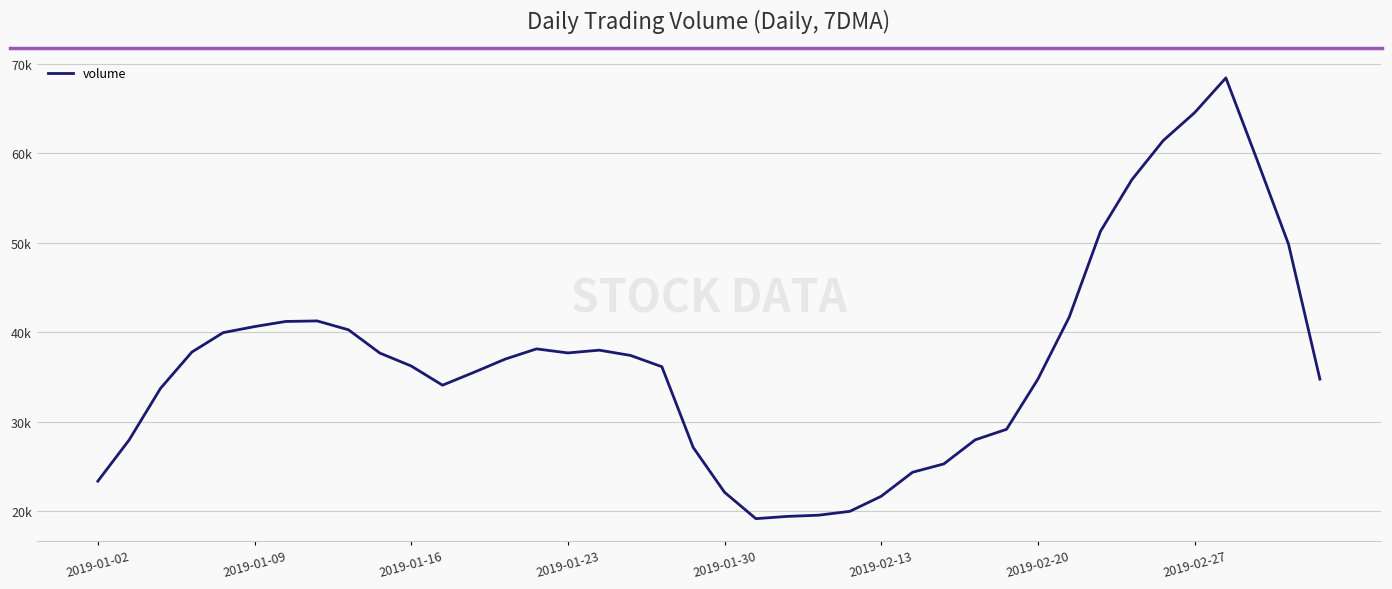

Does the chart display data point markers on the line(s)?

No